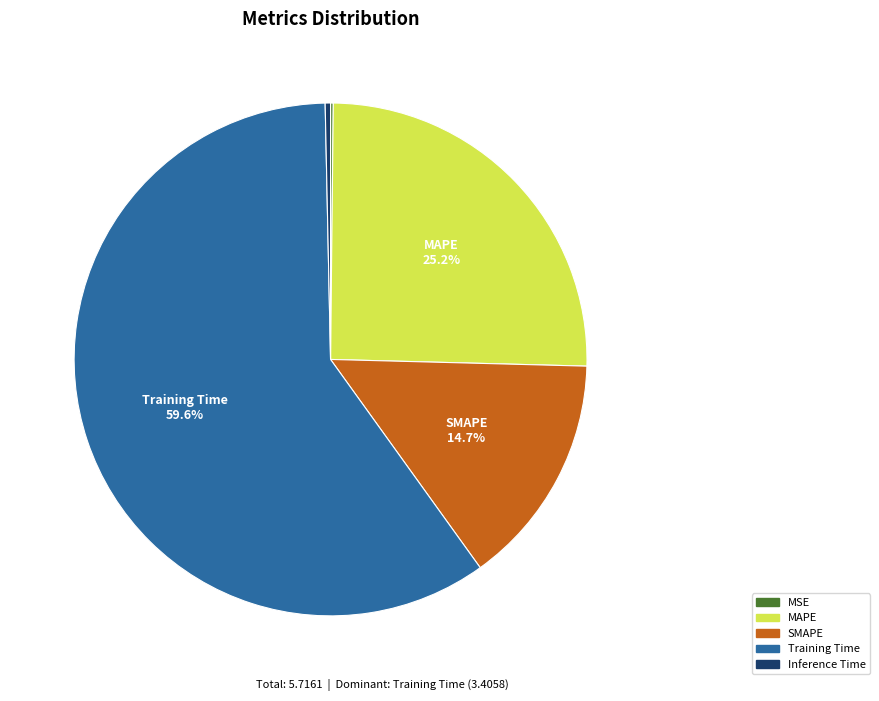

What percentage is the SMAPE slice, to the nearest percent?

15%